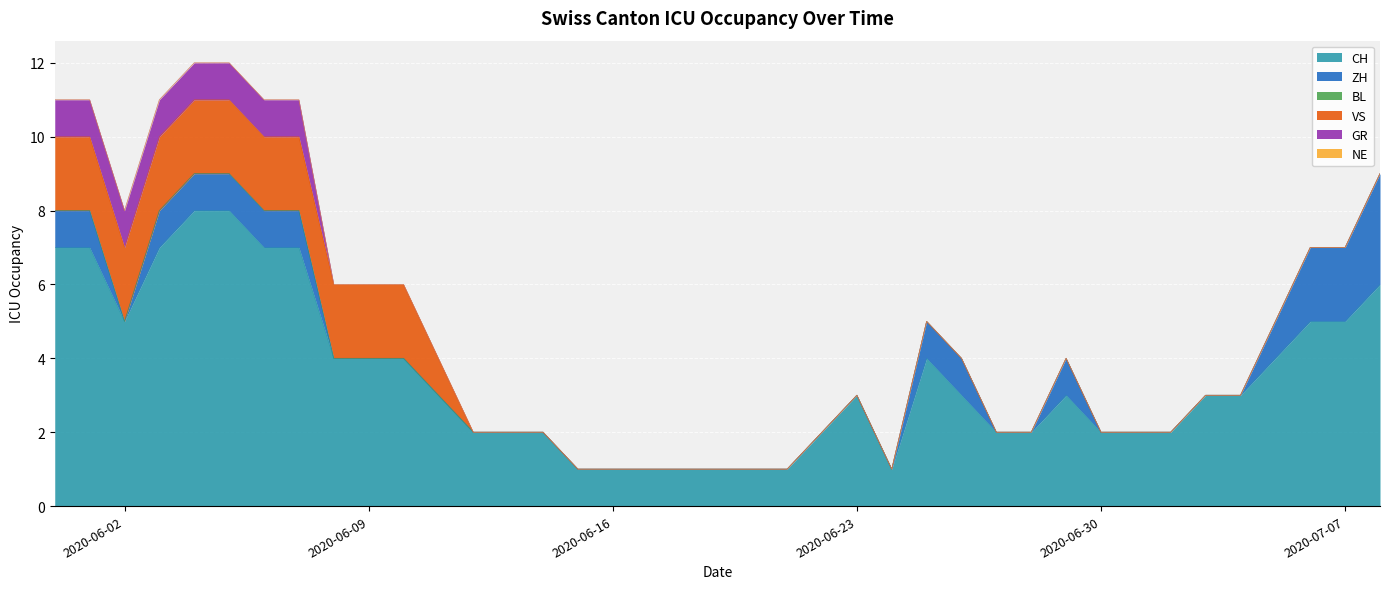

What position from the right is 2020-06-24?

15